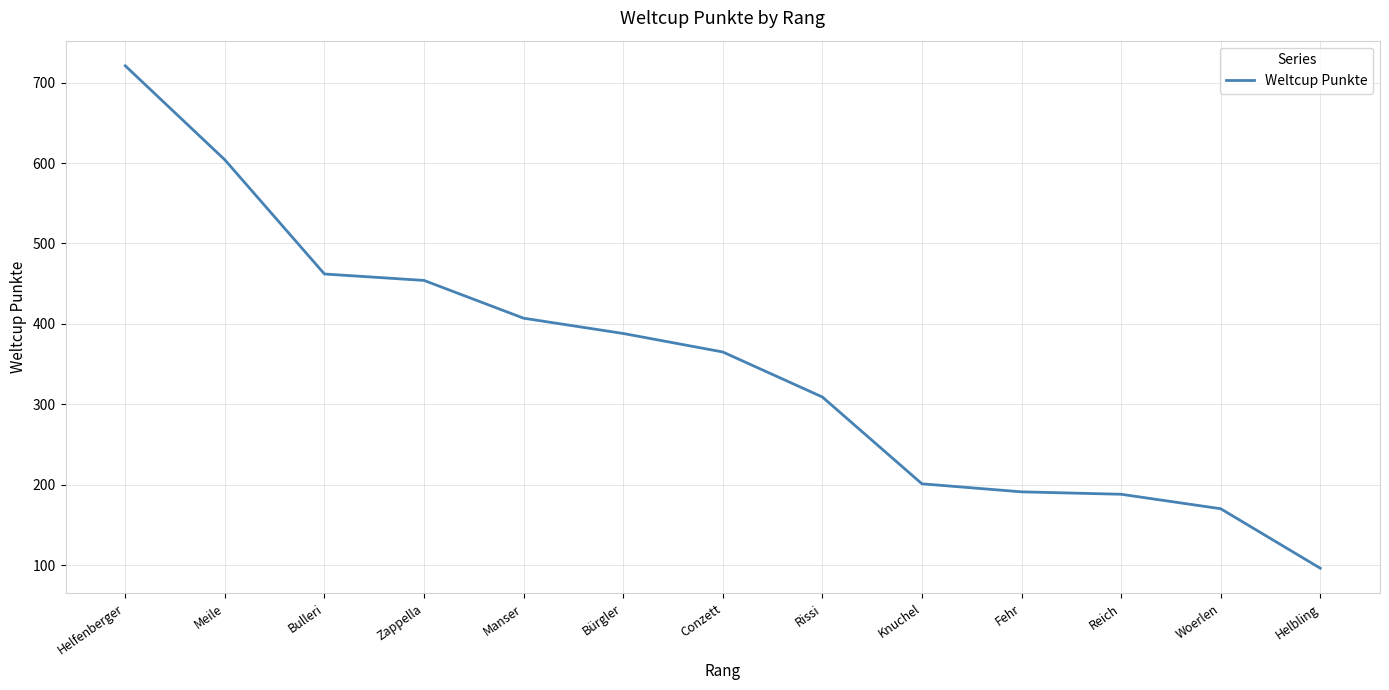

Reading left to right, transcribe all the data shown in this chart.

Helfenberger=721	Meile=604	Bulleri=462	Zappella=454	Manser=407	Bürgler=388	Conzett=365	Rissi=309	Knuchel=201	Fehr=191	Reich=188	Woerlen=170	Helbling=96